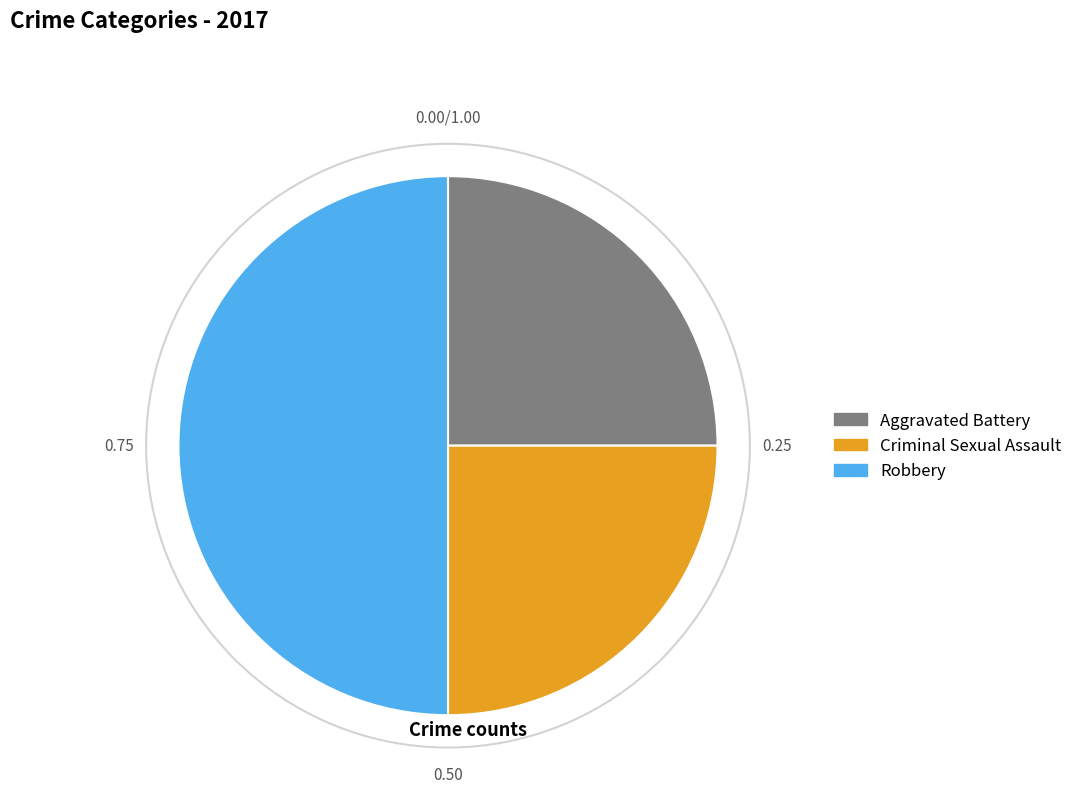

The Criminal Sexual Assault slice represents 25% of the pie. True or false?

True